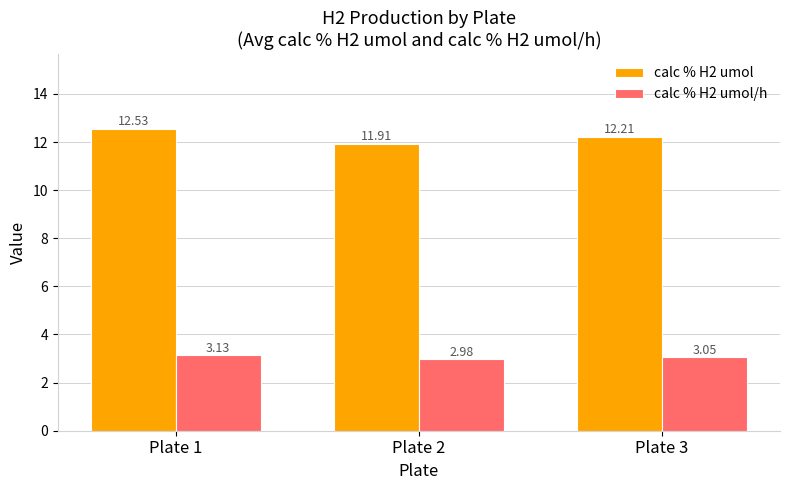

What is the sum of all calc % H2 umol values?

36.6